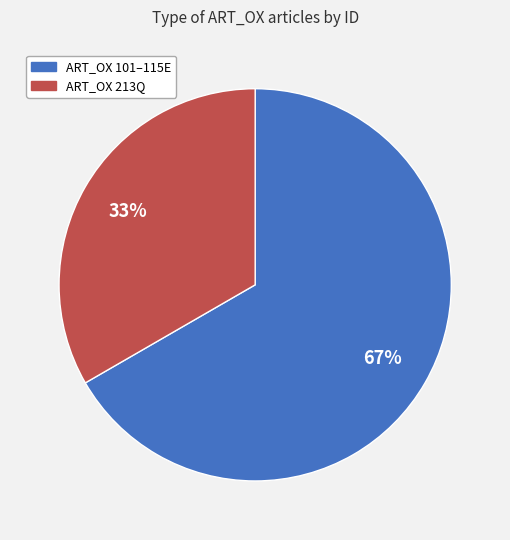

To the nearest percent, what is the average slice percentage?

50%